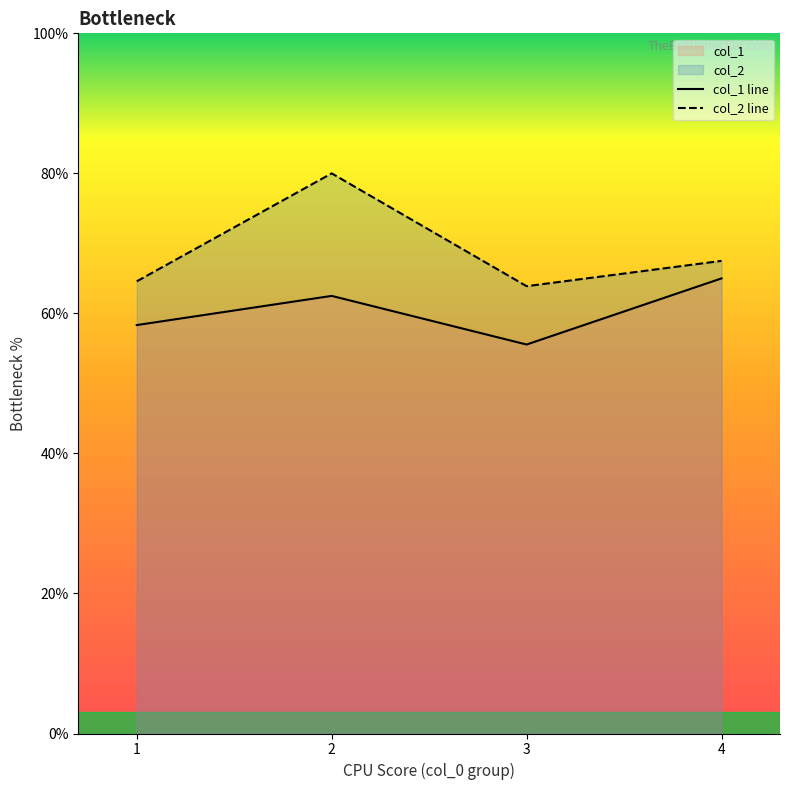

In col_1 line, how many points are higher than both neighbors (excluding endpoints)?

1